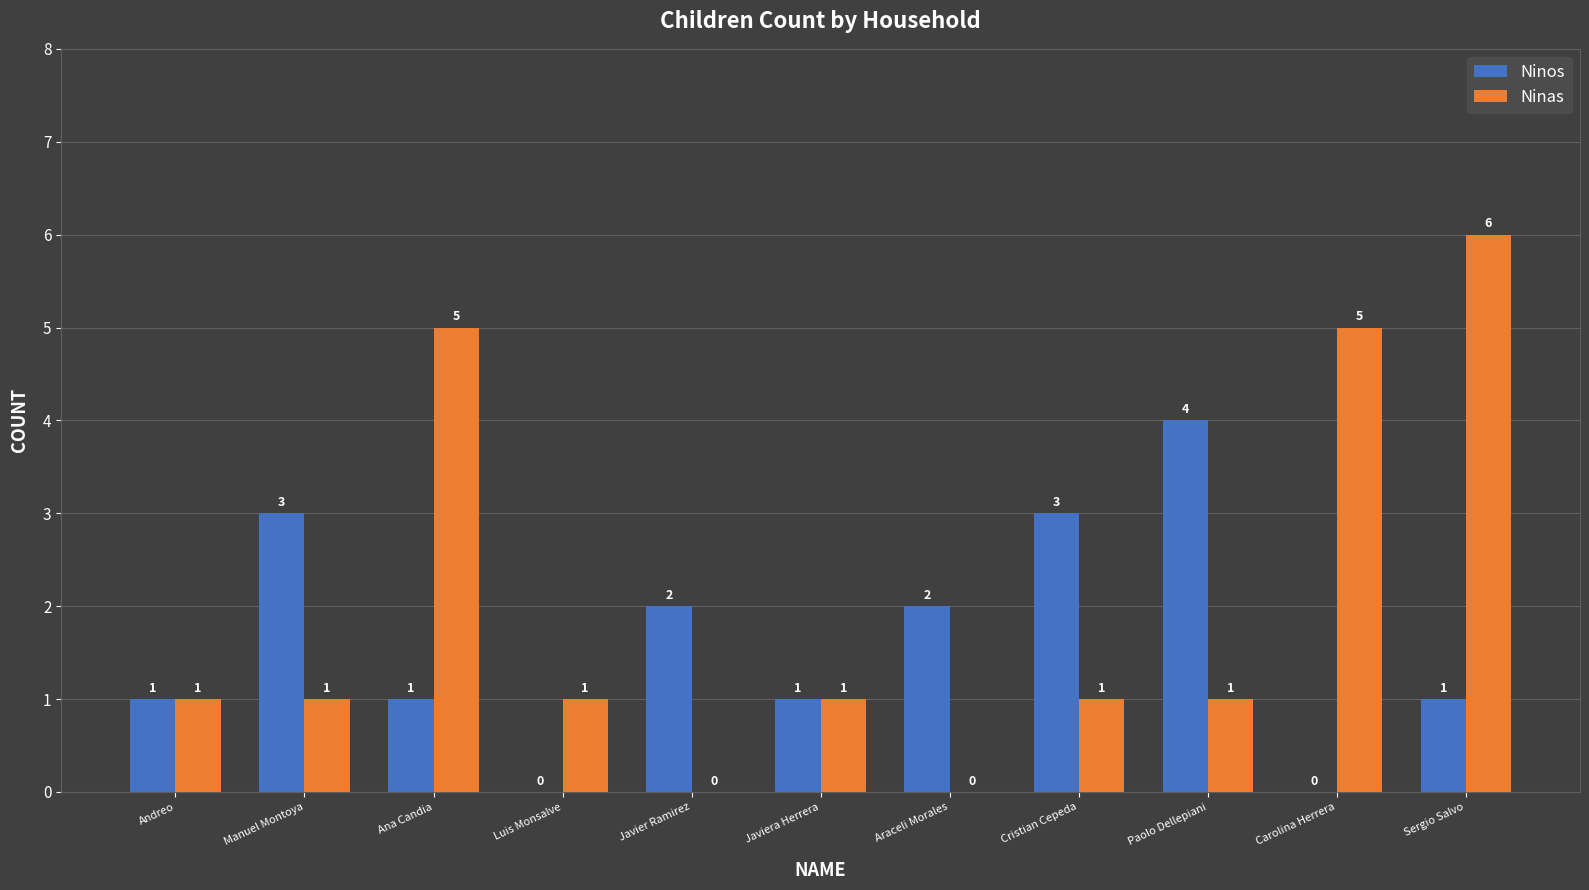

Reading left to right, transcribe all the data shown in this chart.

Ninos: 1	3	1	0	2	1	2	3	4	0	1
Ninas: 1	1	5	1	0	1	0	1	1	5	6